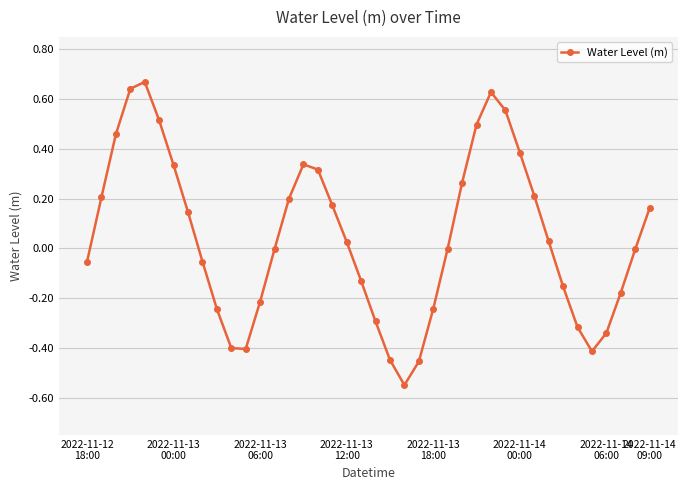

What is the difference between the maximum and minimum values?

1.2